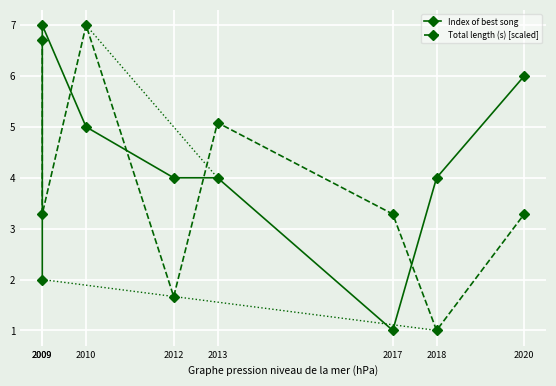

Reading left to right, transcribe all the data shown in this chart.

Index of best song: 2.0	7.0	5.0	4.0	4.0	1.0	4.0	6.0
Total length (s) [scaled]: 6.7	3.3	7.0	1.7	5.1	3.3	1.0	3.3